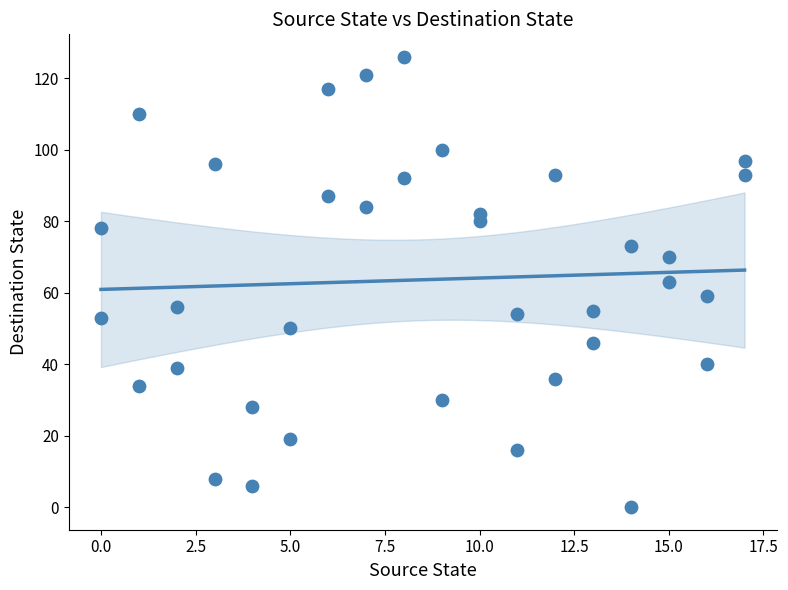

What is the range of Y values (max minus min)?

126